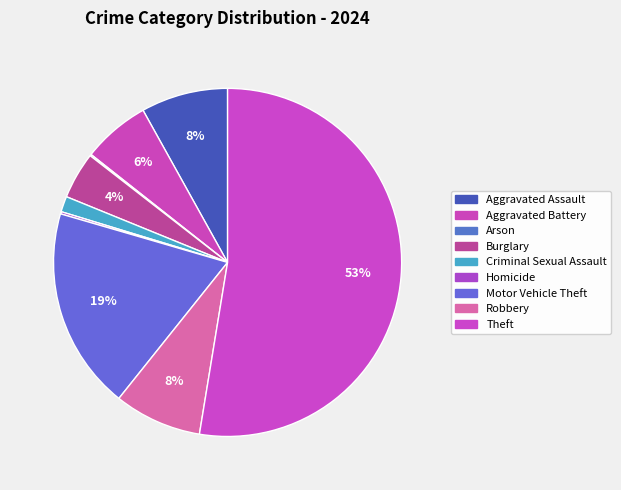

What percentage do Aggravated Assault and Criminal Sexual Assault together represent?

9.5%